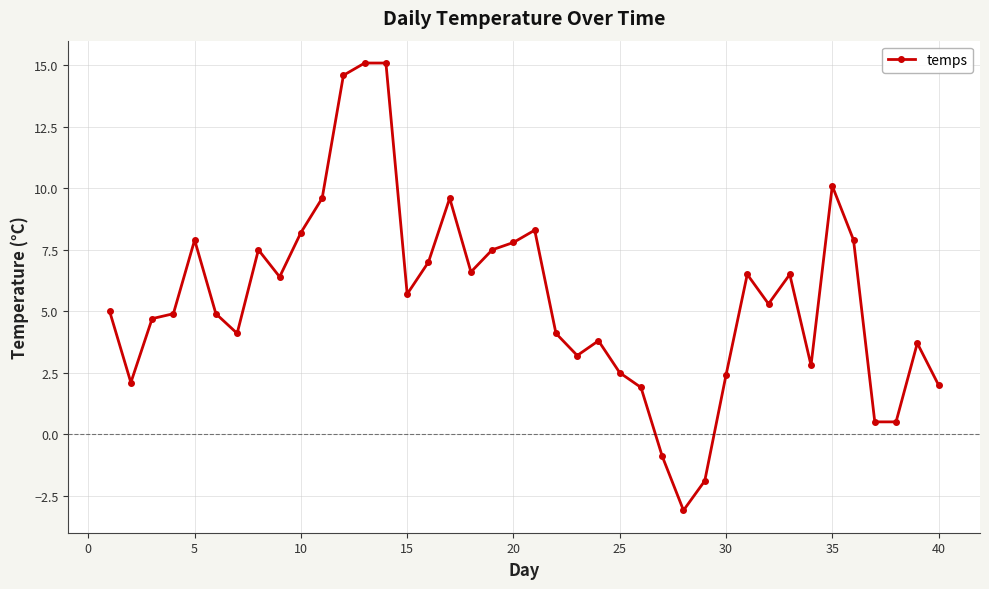

True or false: there are more than 0 points higher than both neighbors.

True